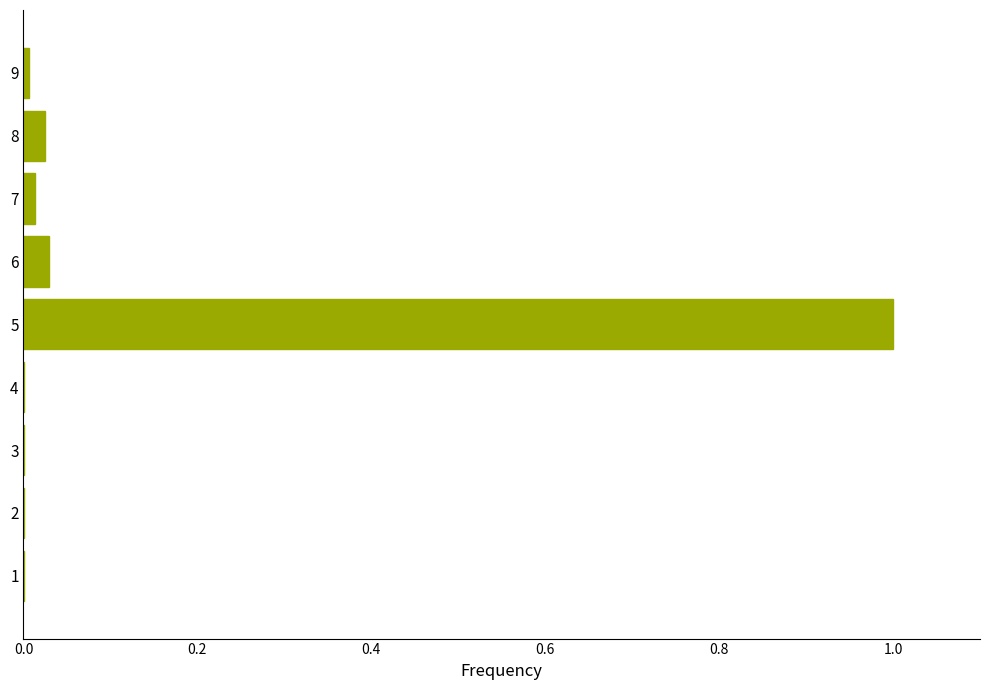

Which category has the highest value across all series?

5